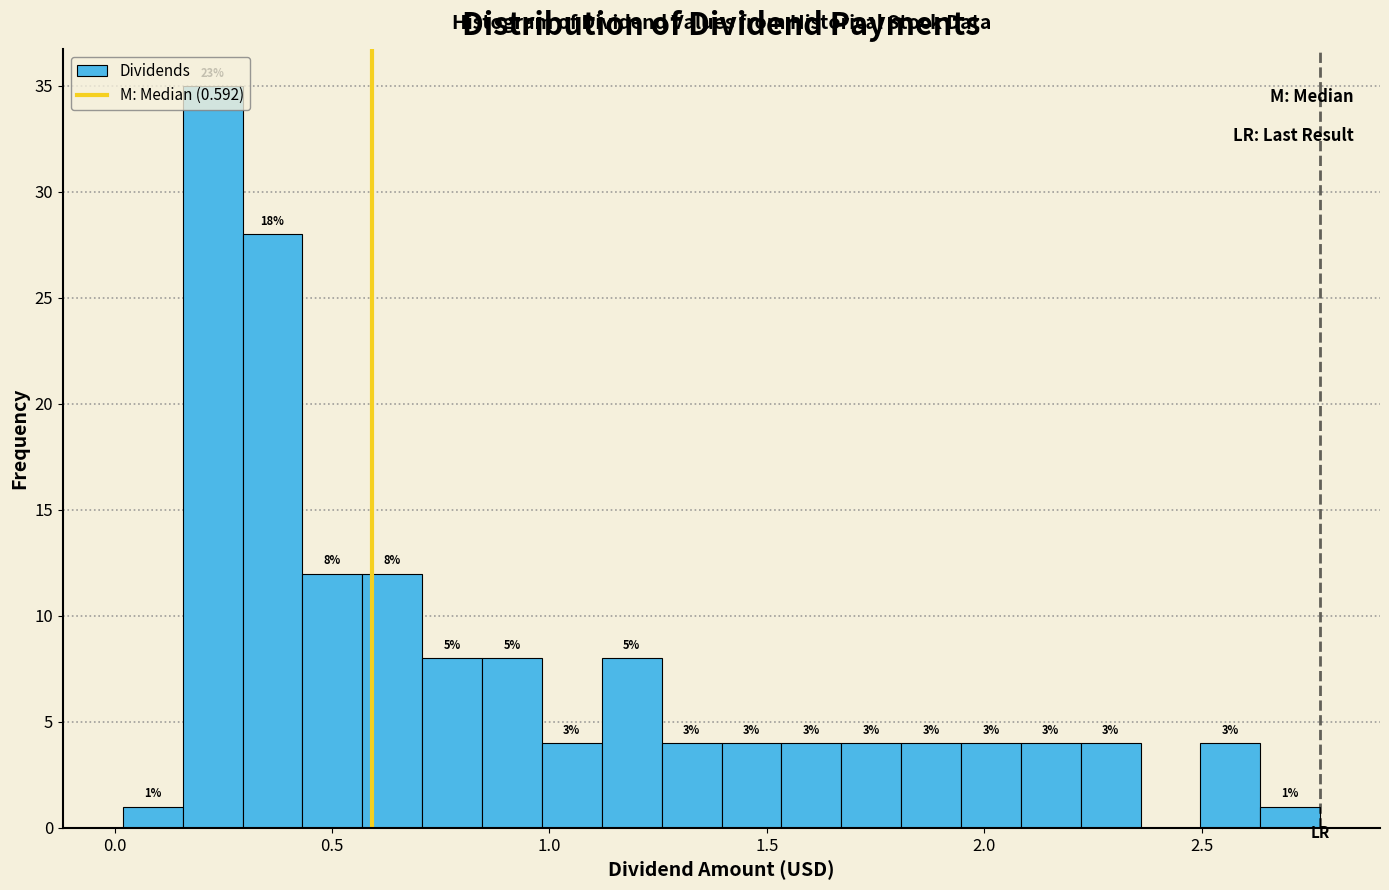

Read against the x-axis, roughly where is the centre of the tallest bar?

0.25